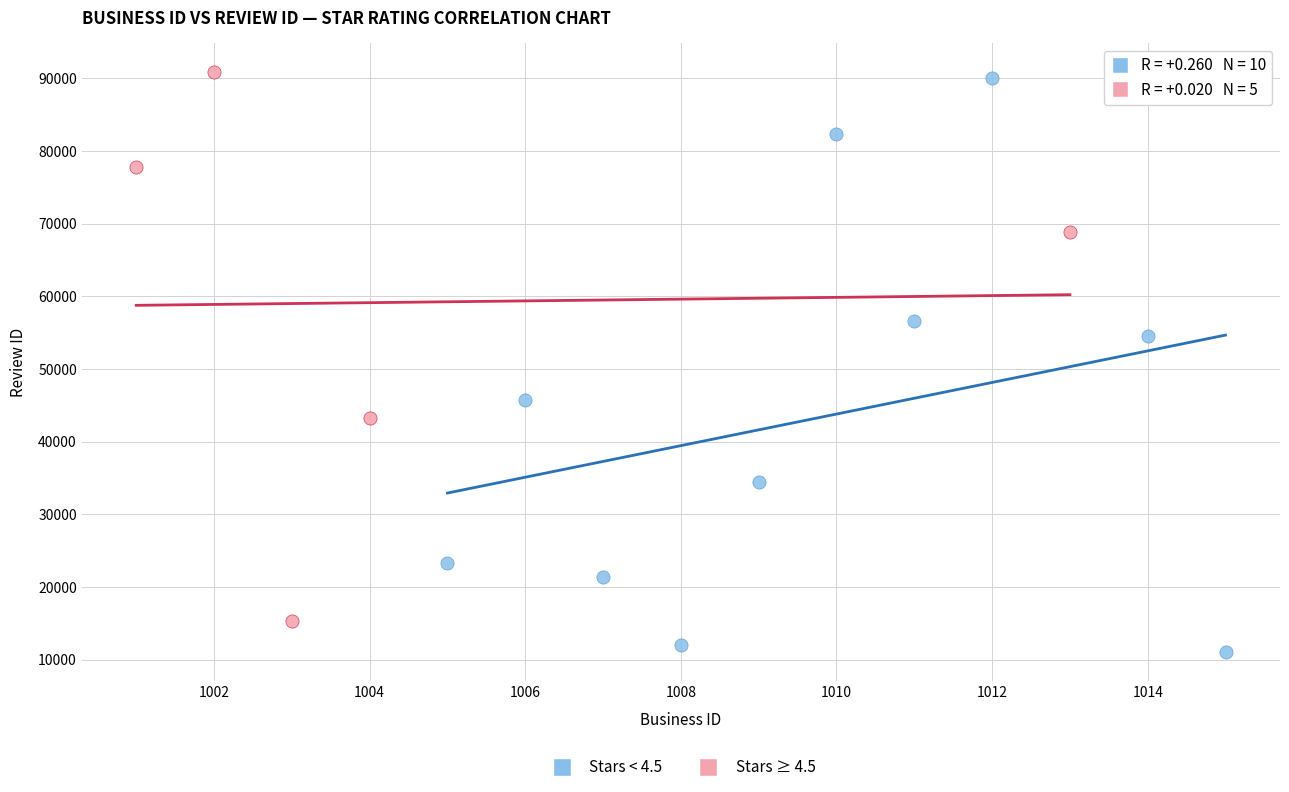

Which series has the widest spread of Y values?

Stars < 4.5